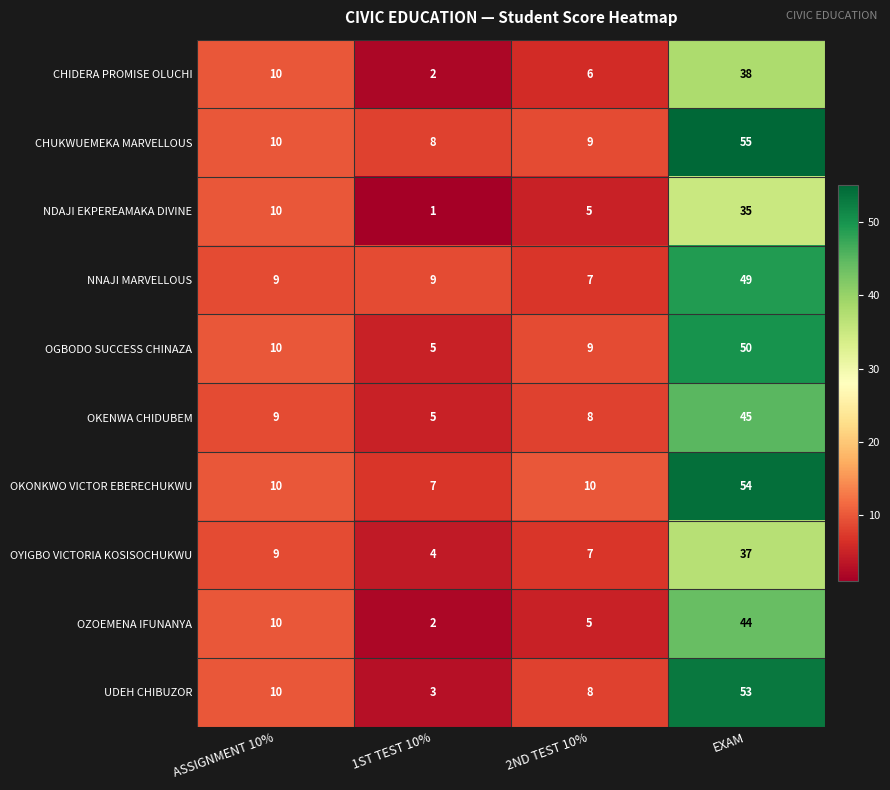

Is it true that CHIDERA PROMISE OLUCHI equals 38 at EXAM?

True